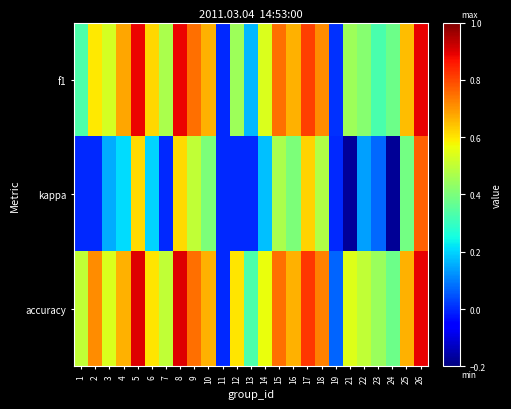

At 1, list the series in order from largest to smallest.

accuracy, f1, kappa